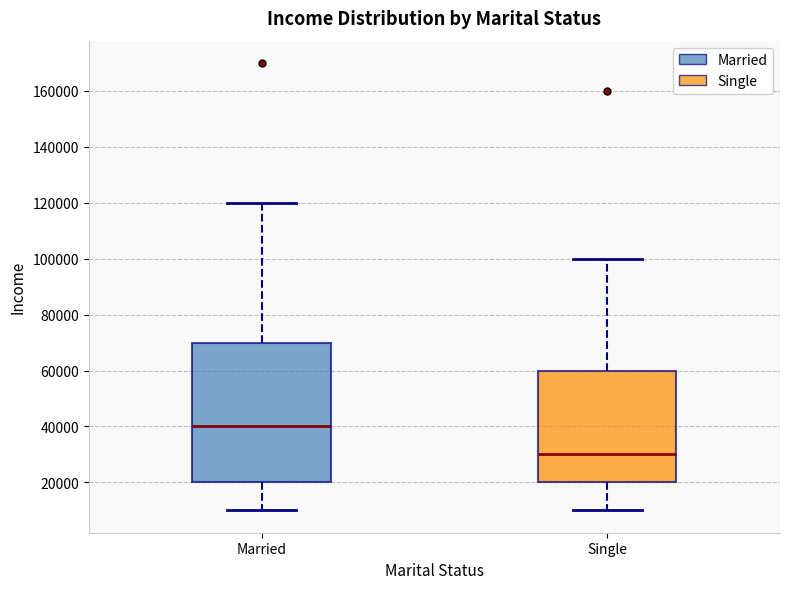

Comparing the boxes themselves (not the whiskers), which one is the tallest?

Married